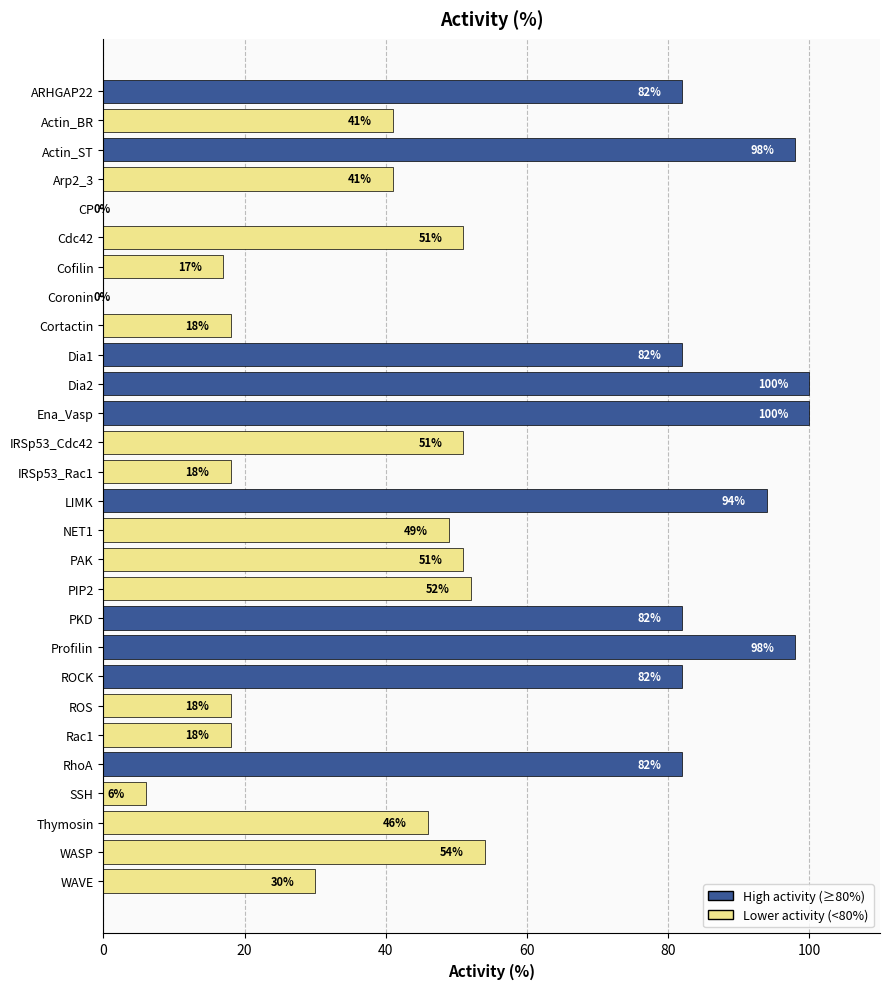

What is the ratio of the value at WAVE to the value at PIP2?

0.6